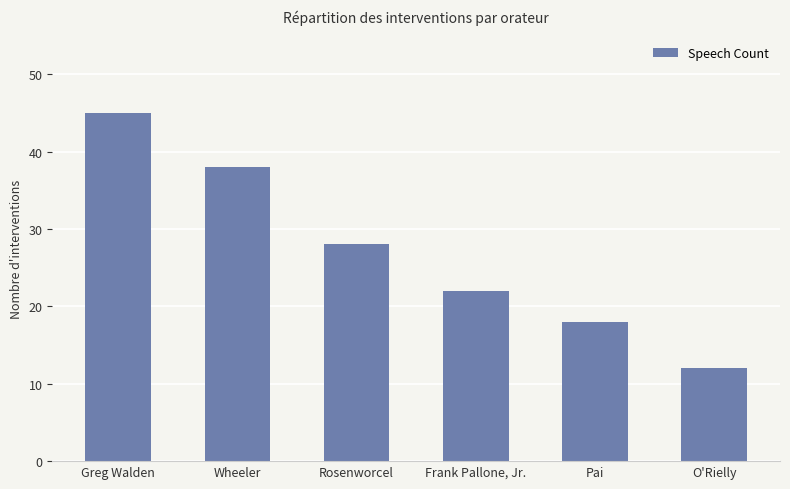

List the labels in order of value, smallest first.

O'Rielly, Pai, Frank Pallone, Jr., Rosenworcel, Wheeler, Greg Walden